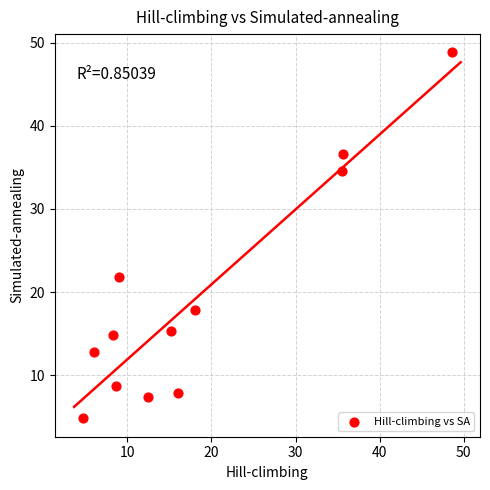

What is the range of X values (max minus min)?

44.0